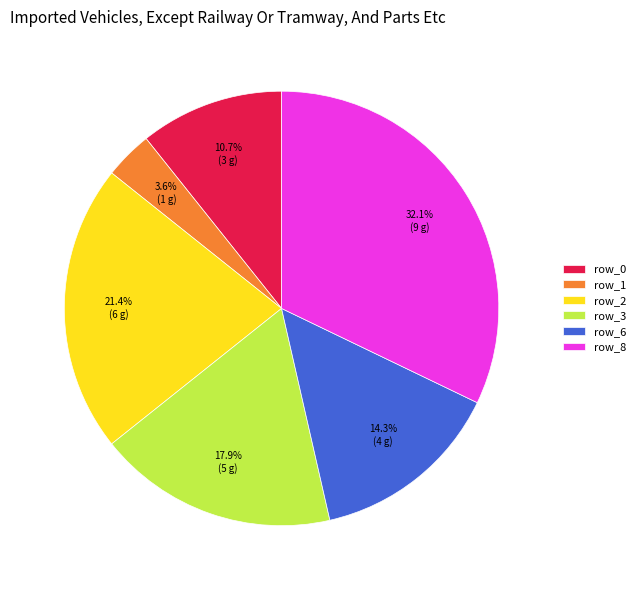

Count the number of slices in the pie.

6